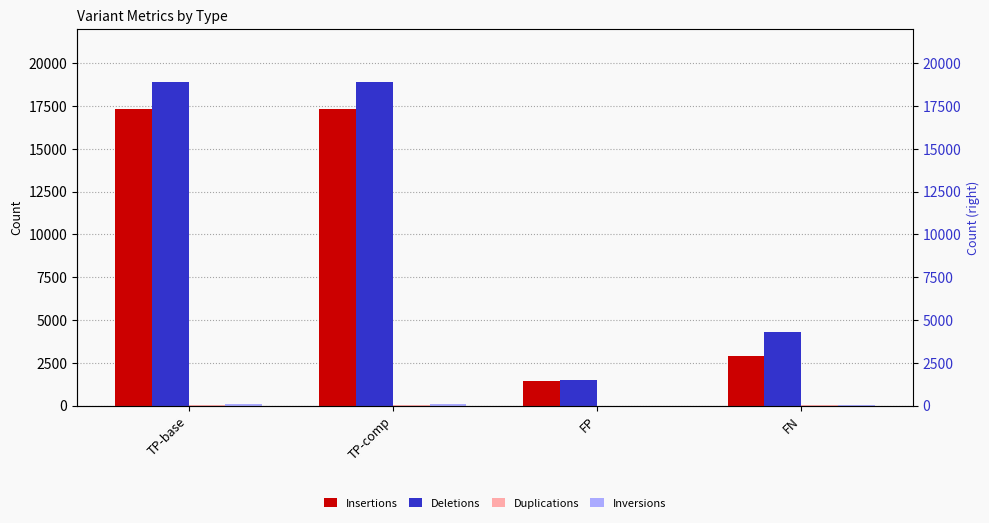

Read the Duplications value at TP-base.

14